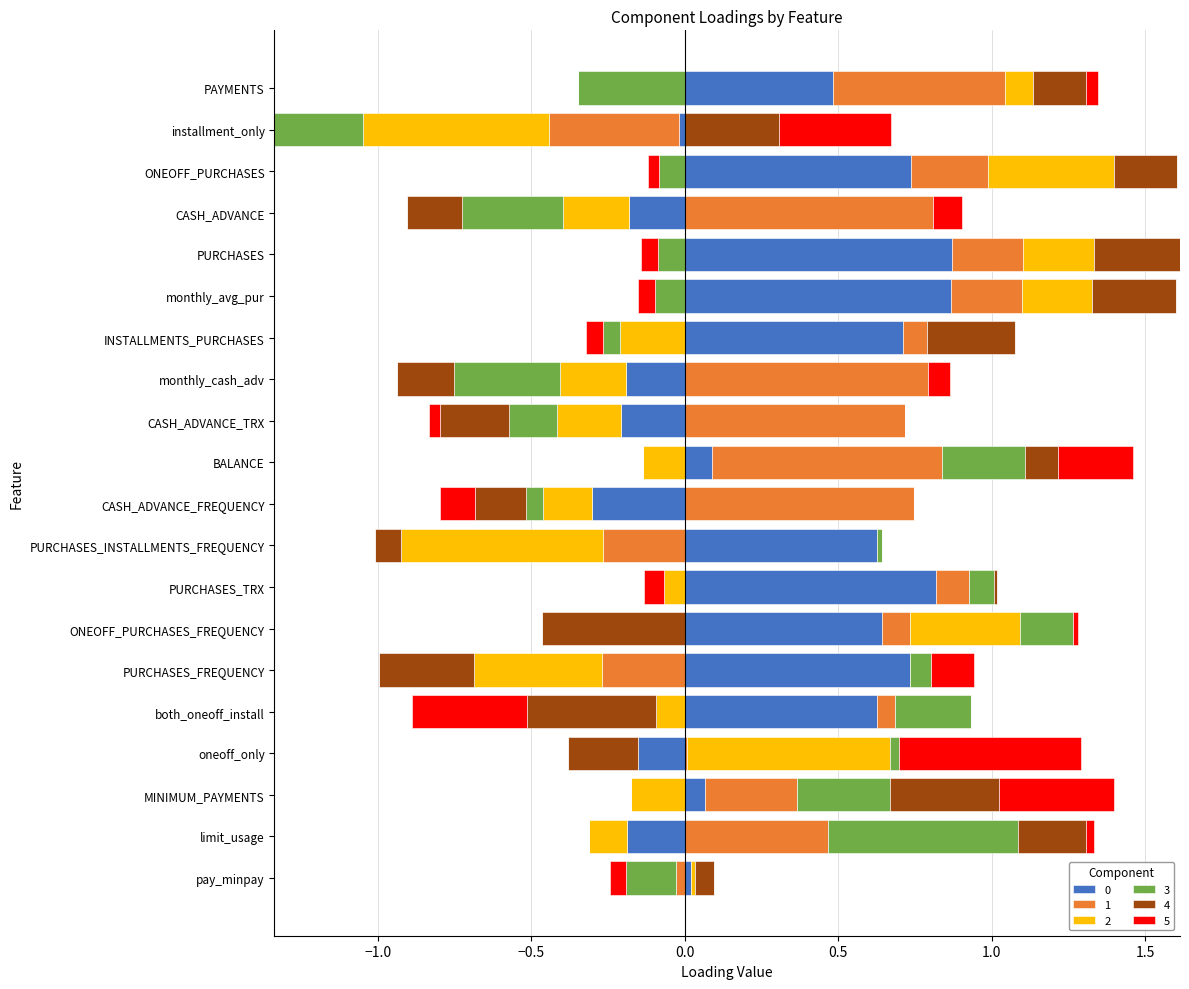

What is the maximum value shown in the chart?

0.9